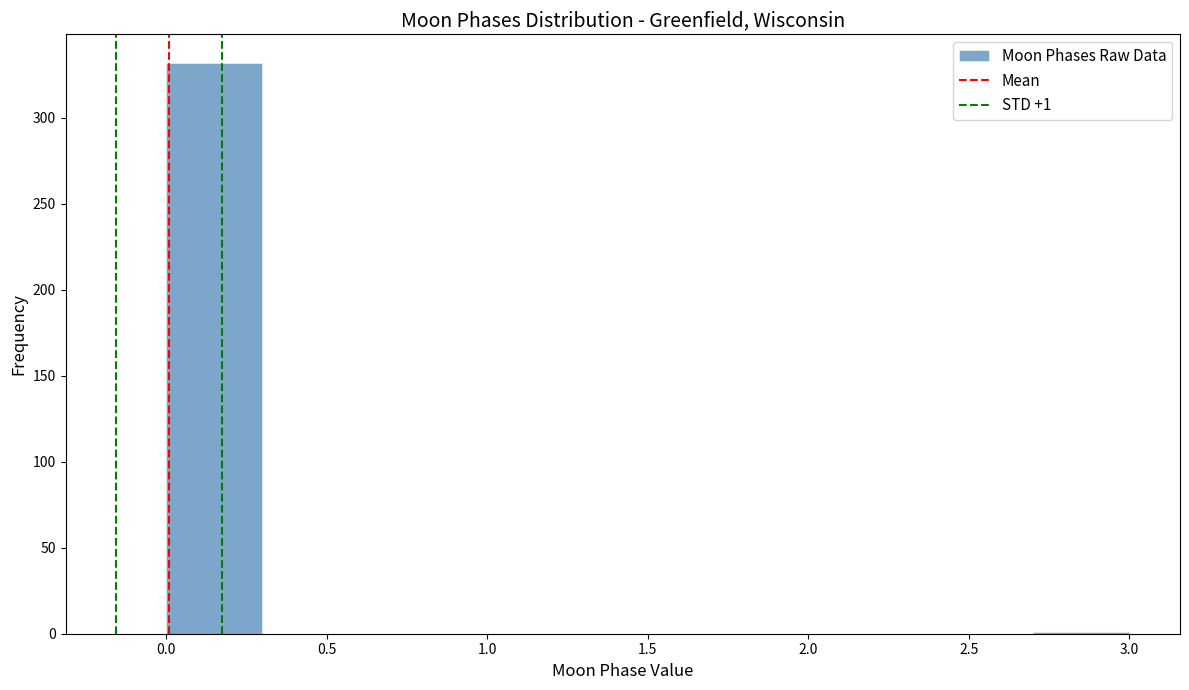

Over which range of the x-axis is the bar tallest?

0.0 to 0.3